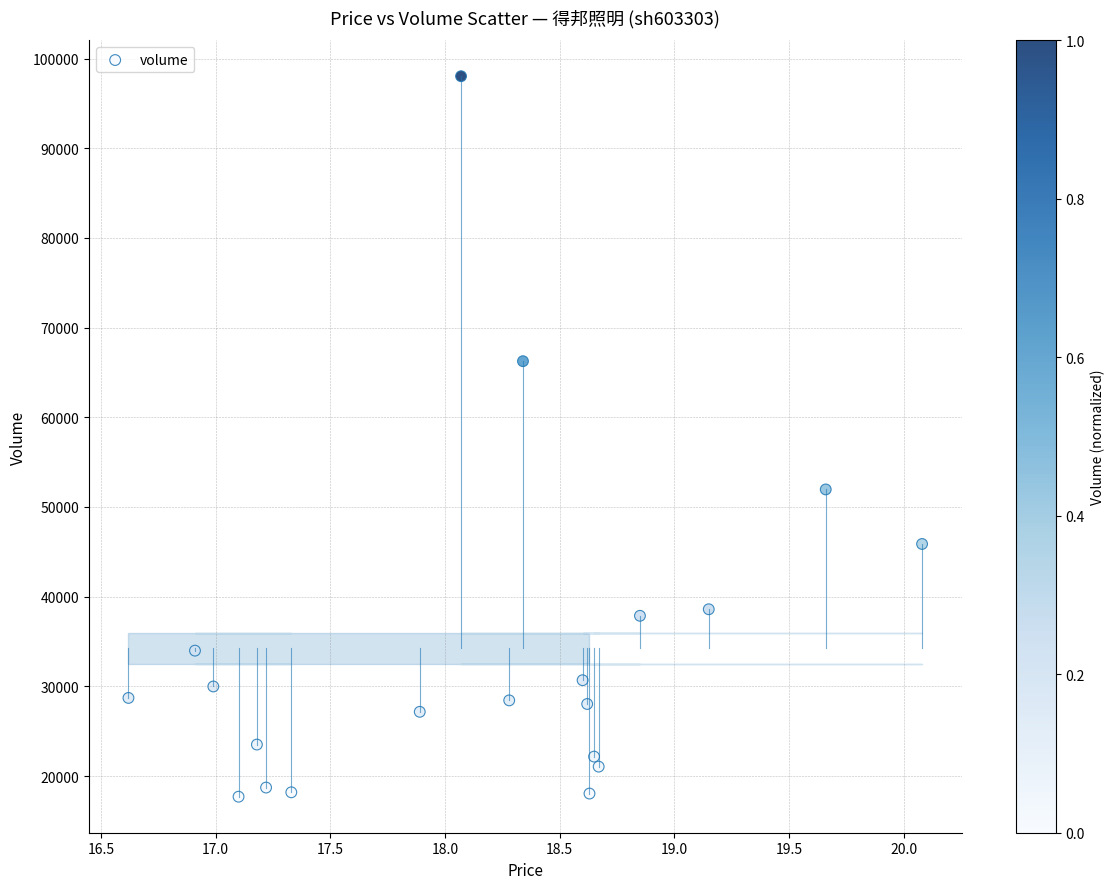

What Y value in the scatter plot is closest to 57865?

51958